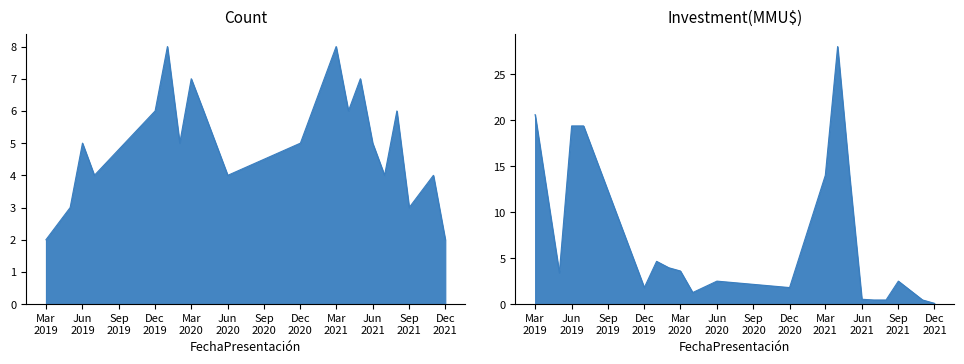

Which category has the highest value in the Count series?

2020-01